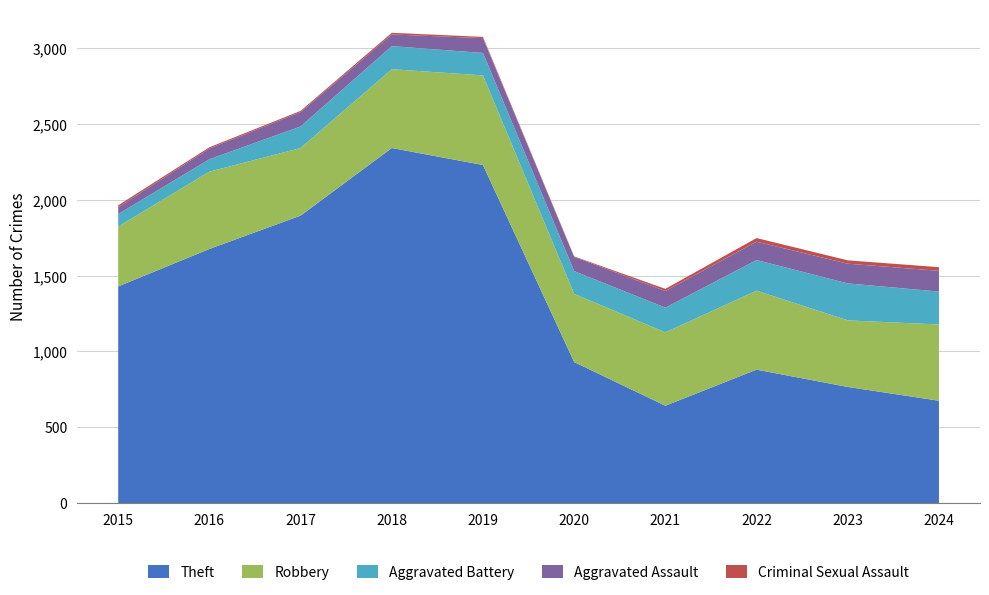

Reading left to right, what are all the values shown in this chart?

Theft: 2015=1429	2016=1676	2017=1896	2018=2342	2019=2230	2020=930	2021=642	2022=880	2023=766	2024=675
Robbery: 2015=395	2016=510	2017=446	2018=520	2019=591	2020=450	2021=484	2022=521	2023=439	2024=503
Aggravated Battery: 2015=82	2016=82	2017=142	2018=152	2019=148	2020=150	2021=163	2022=202	2023=244	2024=217
Aggravated Assault: 2015=46	2016=71	2017=95	2018=77	2019=98	2020=94	2021=110	2022=121	2023=130	2024=137
Criminal Sexual Assault: 2015=12	2016=8	2017=8	2018=11	2019=8	2020=3	2021=14	2022=24	2023=22	2024=24